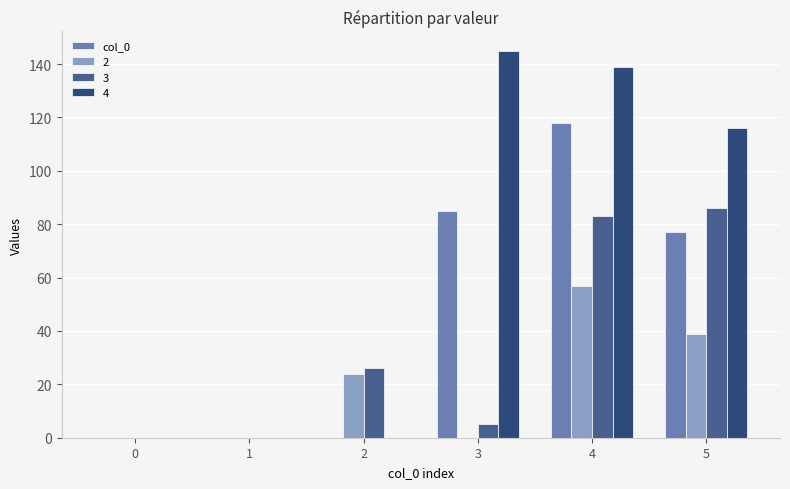

What is the sum of all 3 values?

200